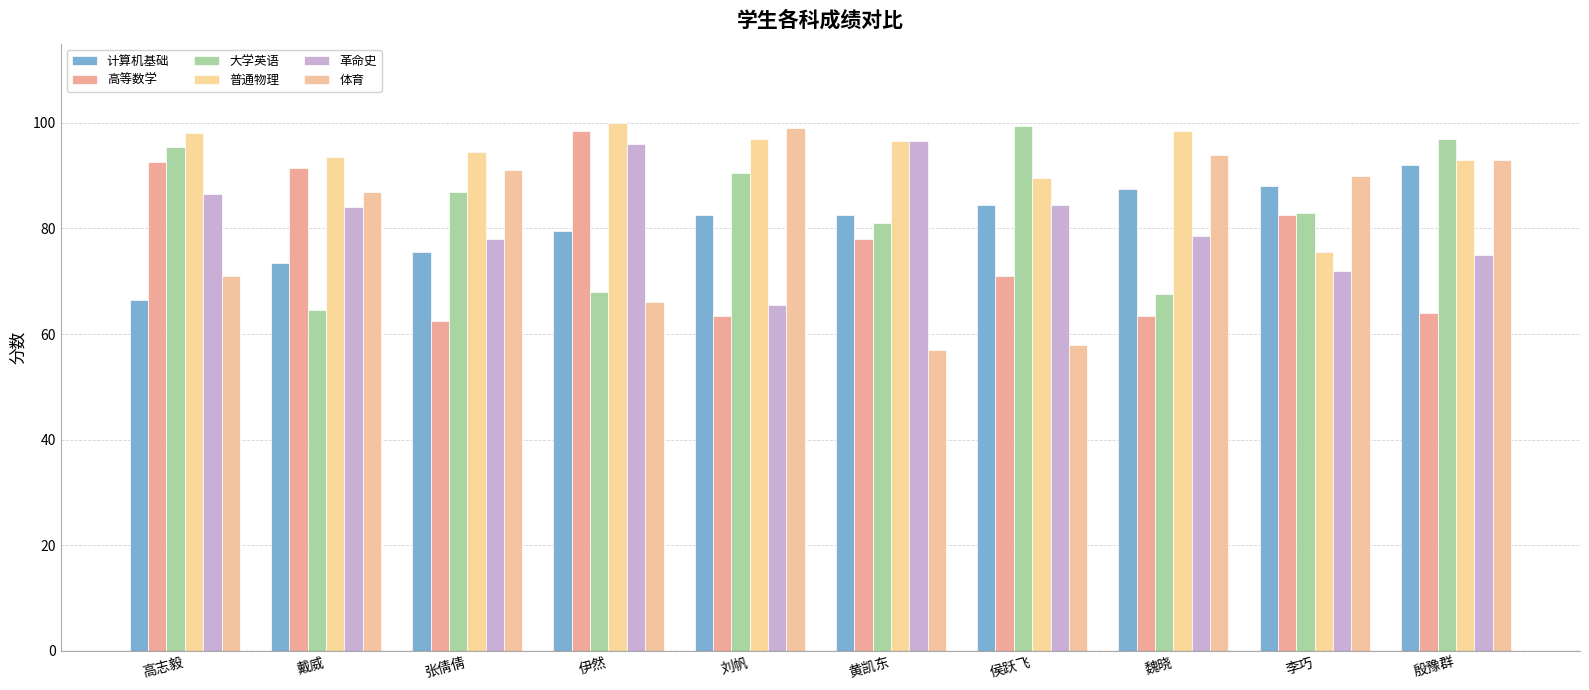

What is the difference between the 计算机基础 values at 殷豫群 and 高志毅?

25.5